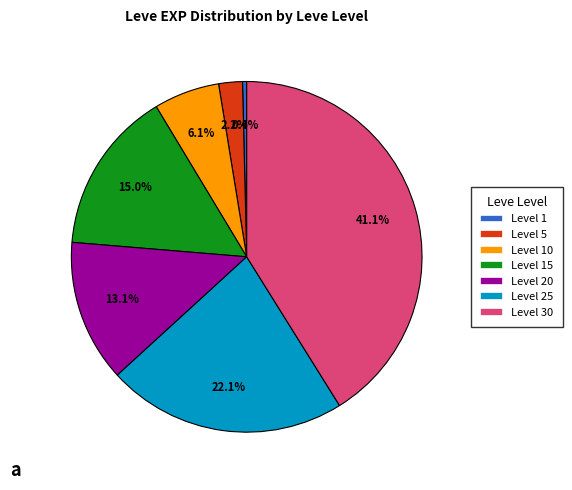

Is there any slice that represents more than half of the pie?

No